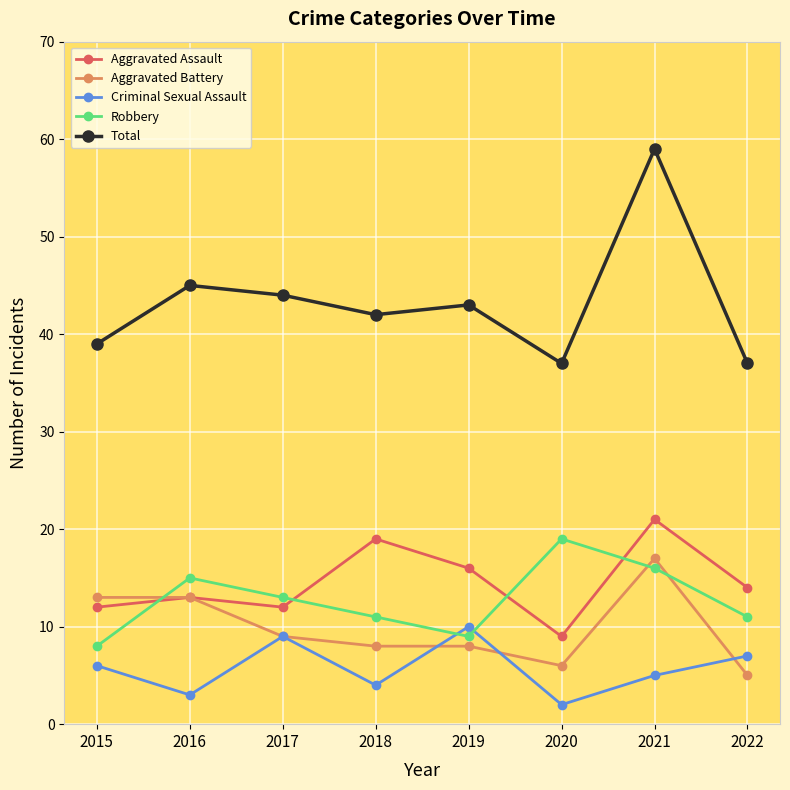

What are all the series names shown in the legend?

Aggravated Assault, Aggravated Battery, Criminal Sexual Assault, Robbery, Total